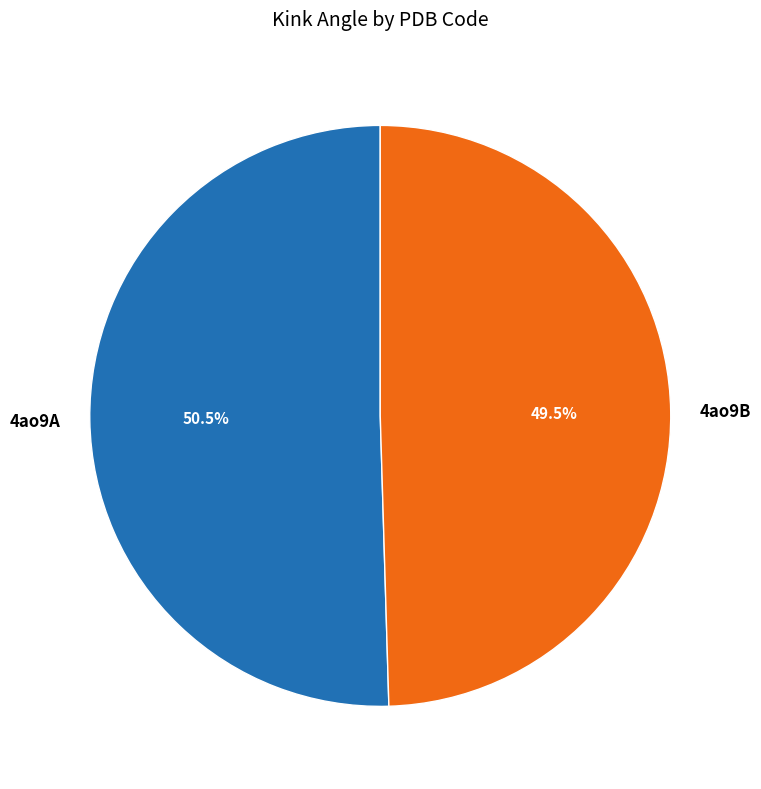

What percentage is NOT represented by 4ao9B?

50.5%